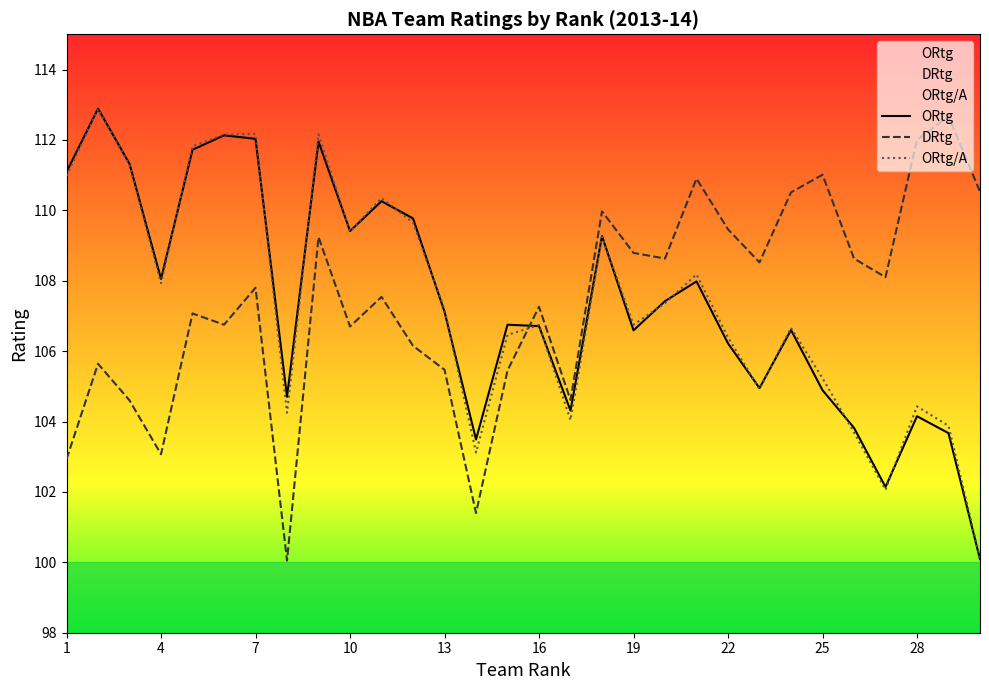

Read the ORtg/A value at 16.

106.7